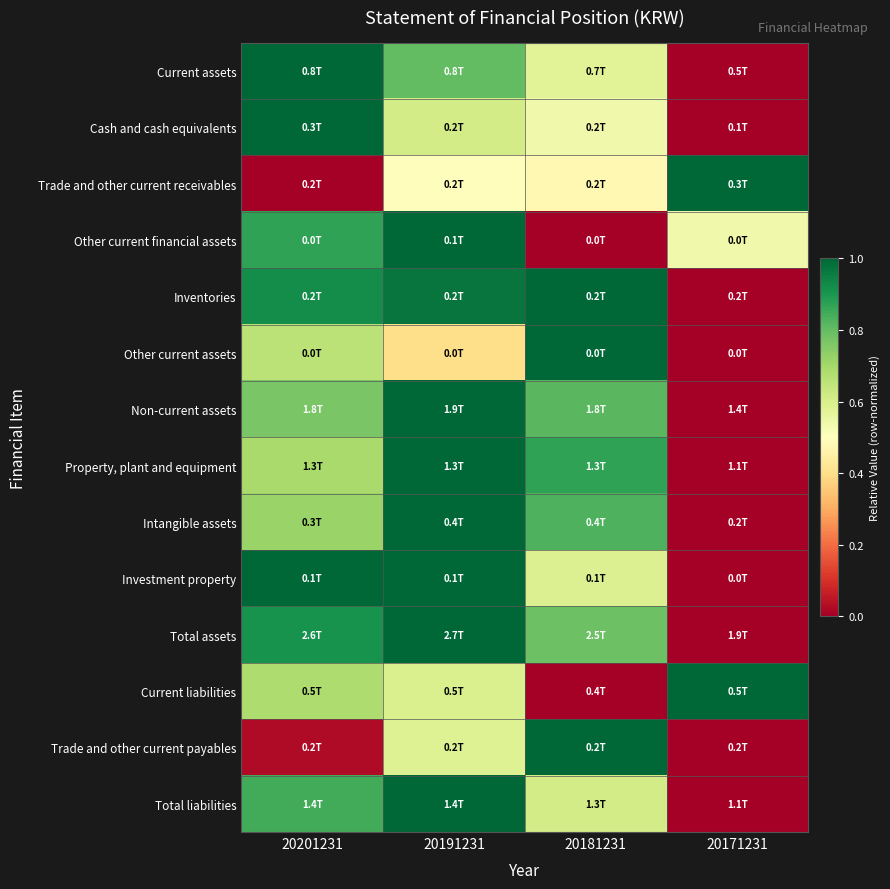

How many series are shown in this chart?

14